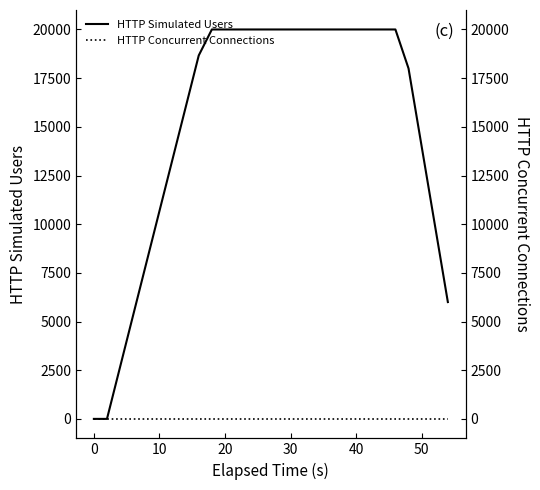

Count the number of categories in the chart.

28